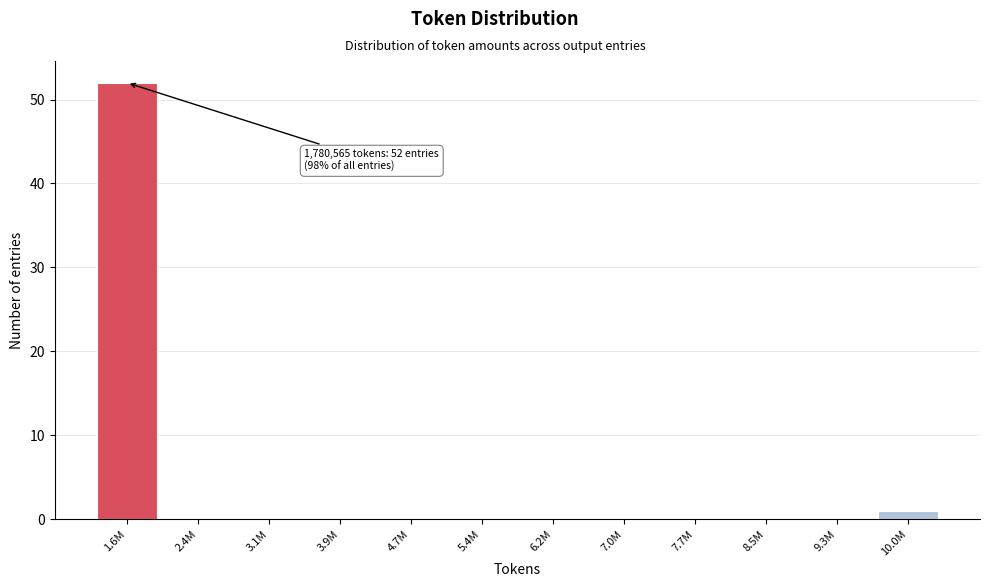

Reading left to right, extract all data points from this chart.

1.6M=52	2.4M=0	3.1M=0	3.9M=0	4.7M=0	5.4M=0	6.2M=0	7.0M=0	7.7M=0	8.5M=0	9.3M=0	10.0M=1